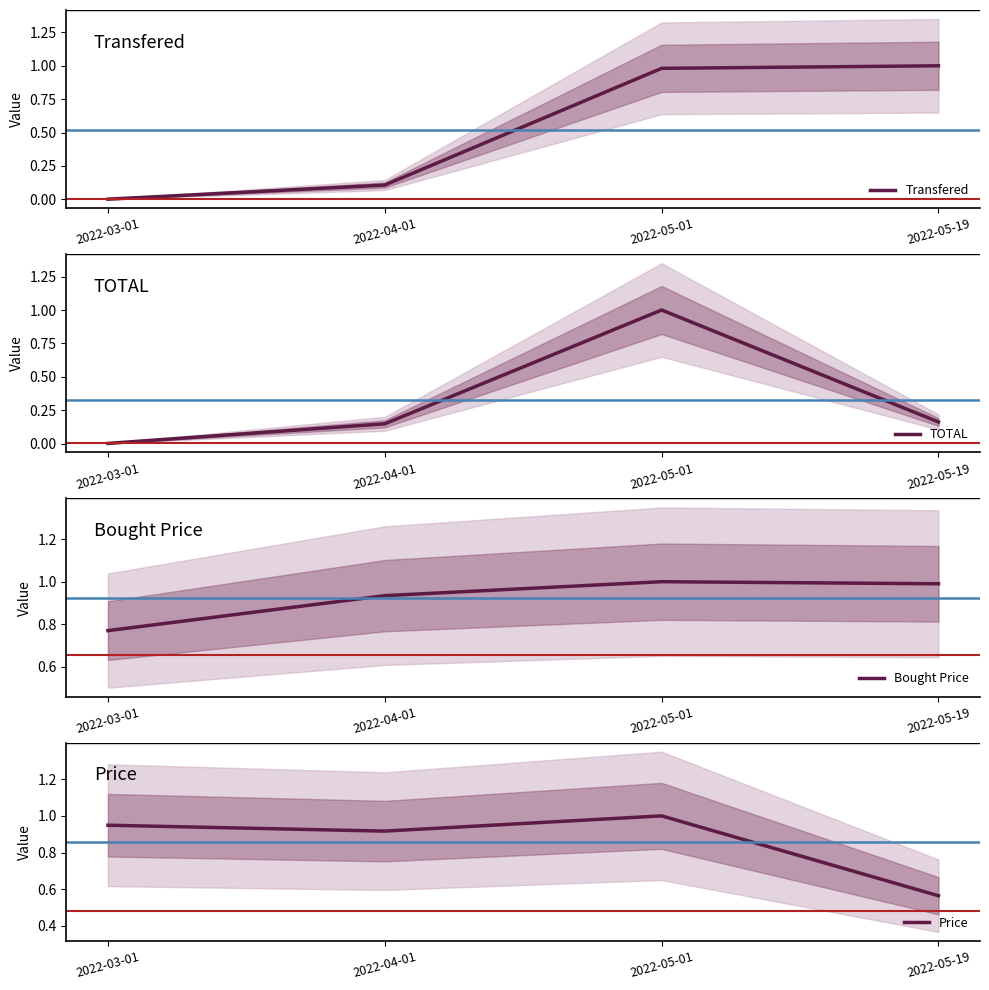

Reading right to left, list all the values displayed in this chart.

Transfered: 1.0	1.0	0.1	0.0
TOTAL: 0.2	1.0	0.1	0.0
Bought Price: 1.0	1.0	0.9	0.8
Price: 0.6	1.0	0.9	0.9